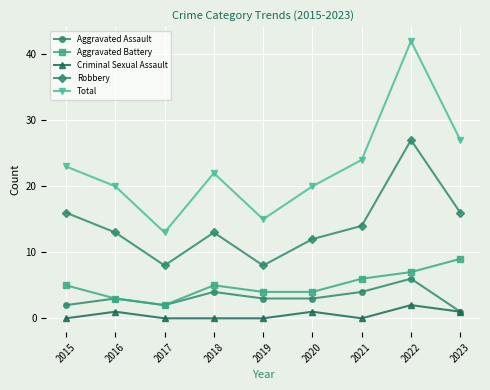

What is the spread (max minus min) of values at 2021?

24